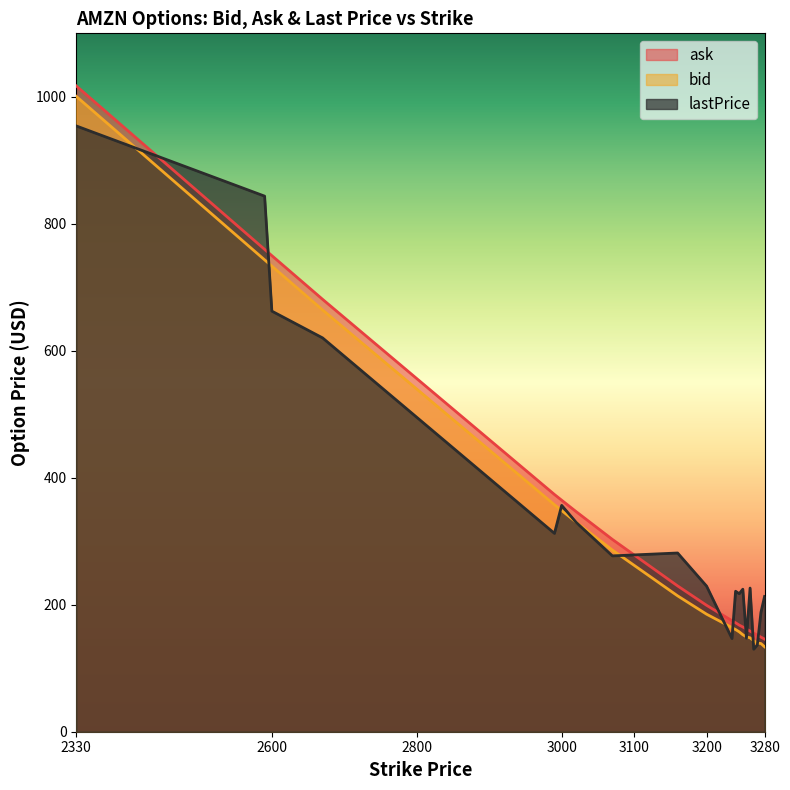

Where is the first local minimum for lastPrice?

2990